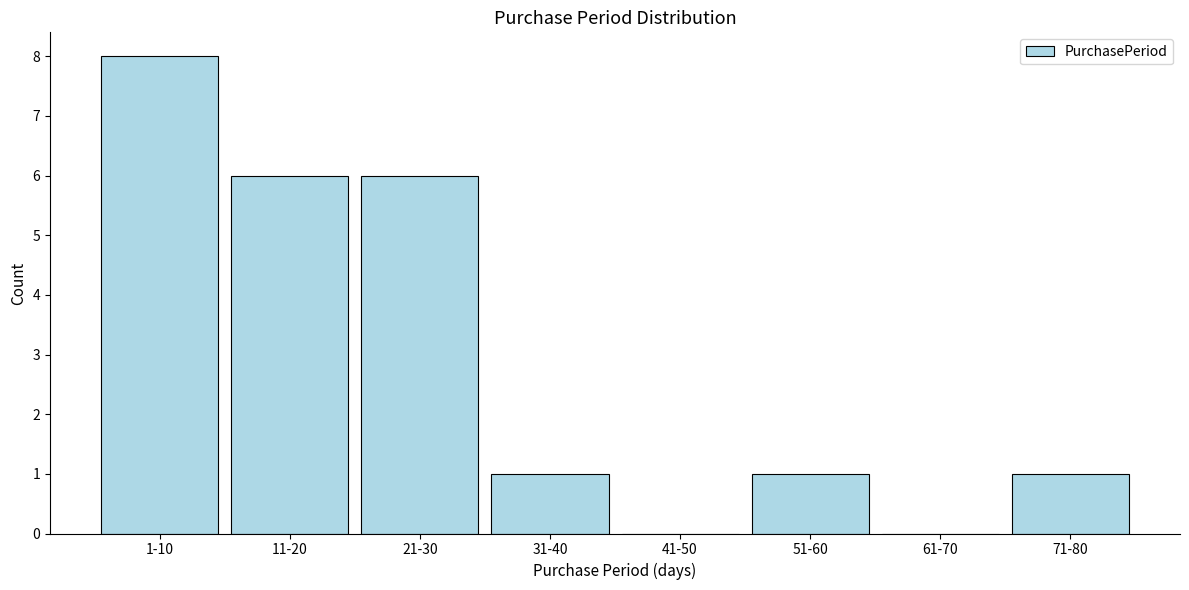

Reading left to right, transcribe all the data shown in this chart.

1-10=8	11-20=6	21-30=6	31-40=1	41-50=0	51-60=1	61-70=0	71-80=1